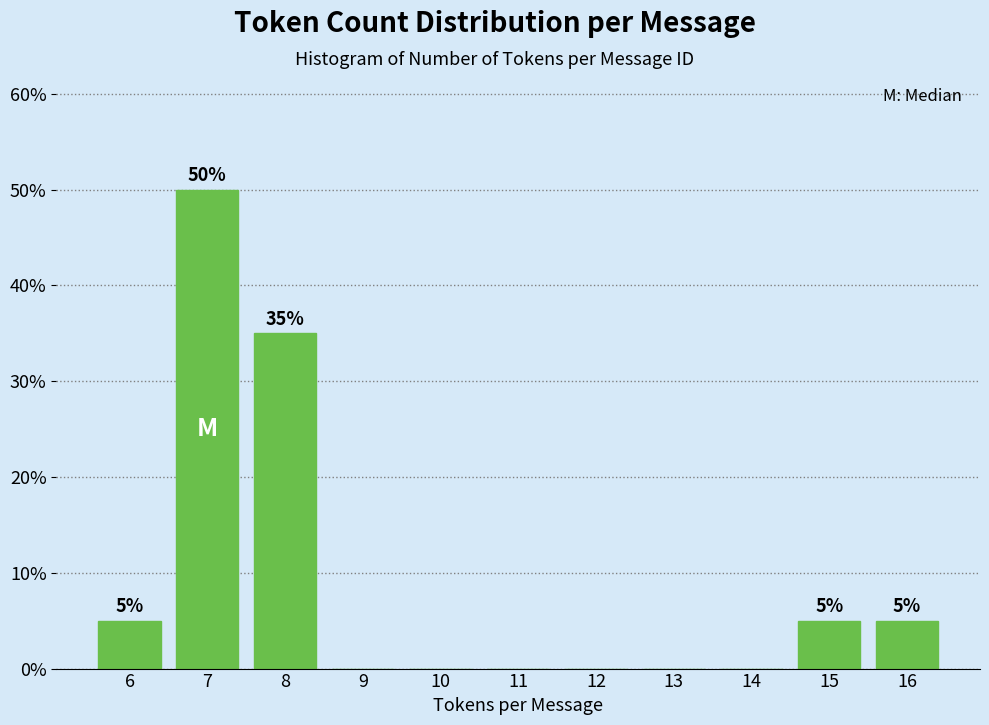

Which range on the x-axis has the tallest bar?

6.5 to 7.5